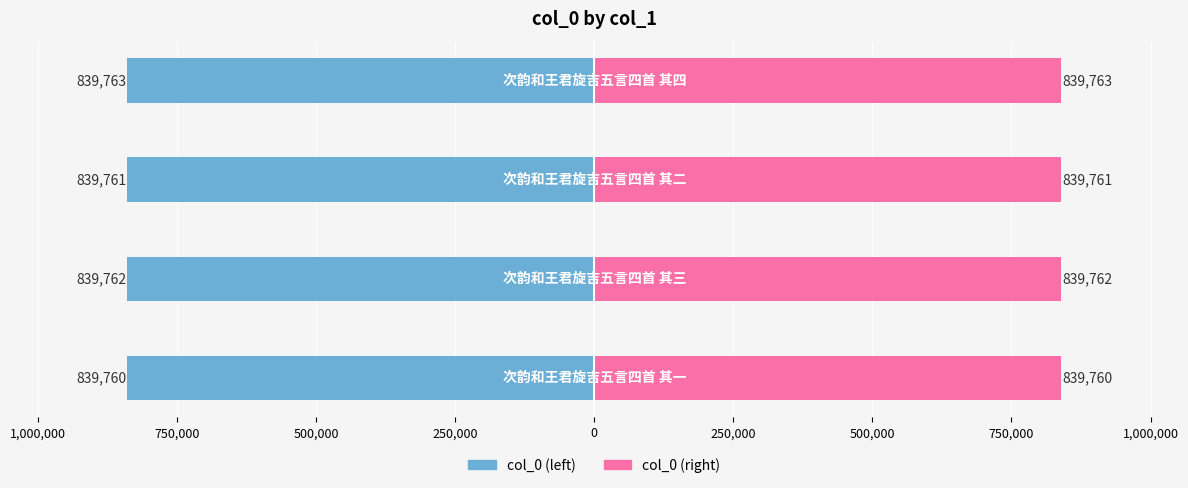

Is it true that col_0 (right) equals 1263910 at 1,250,000?

False